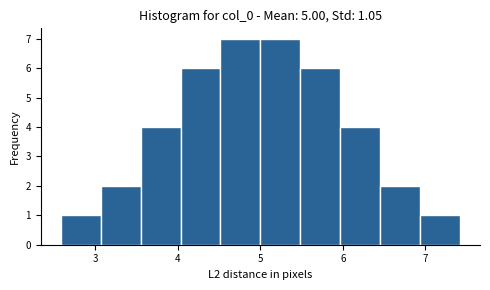

How tall is the bar that spans 3.1 to 3.5 on the x-axis? Neither the bar edges nor the heights are printed on the chart, so give them approximately, as read against the axes.

2